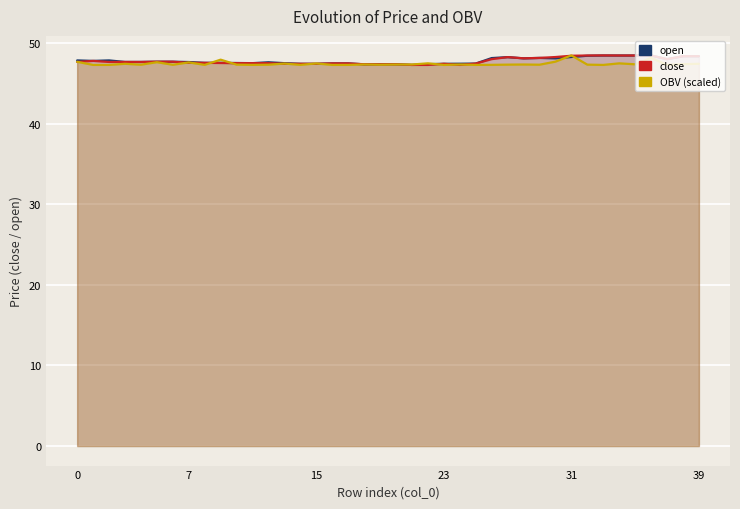

What is the greatest value displayed?

48.5